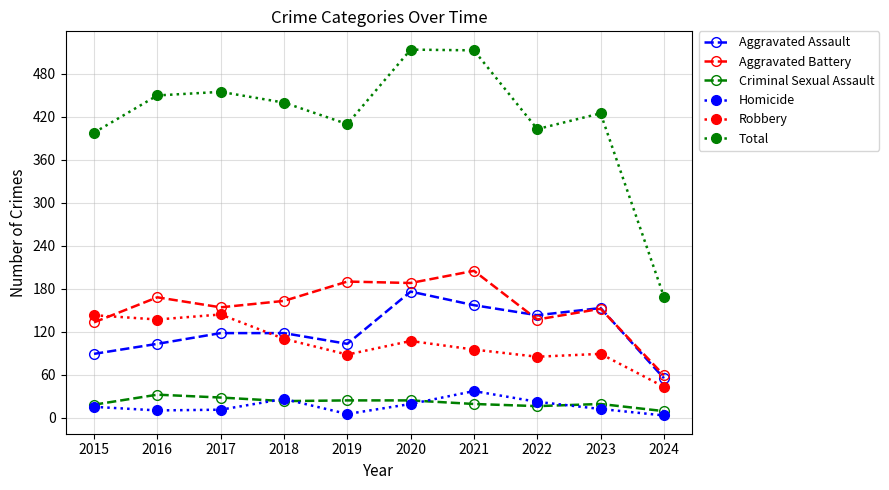

What is the value of the Aggravated Battery point at the 8th from the left?

137